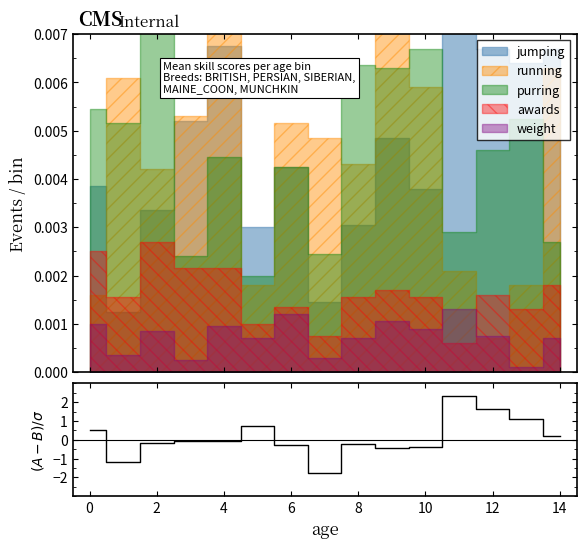

How many points are higher than both their immediate neighbors (excluding endpoints)?

4